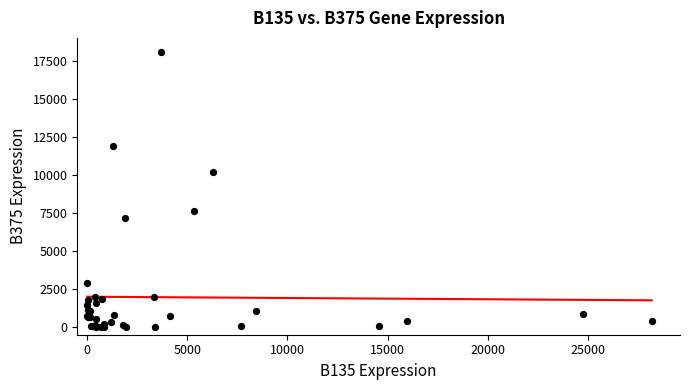

What Y value in the scatter plot is closest to 9052?

10171